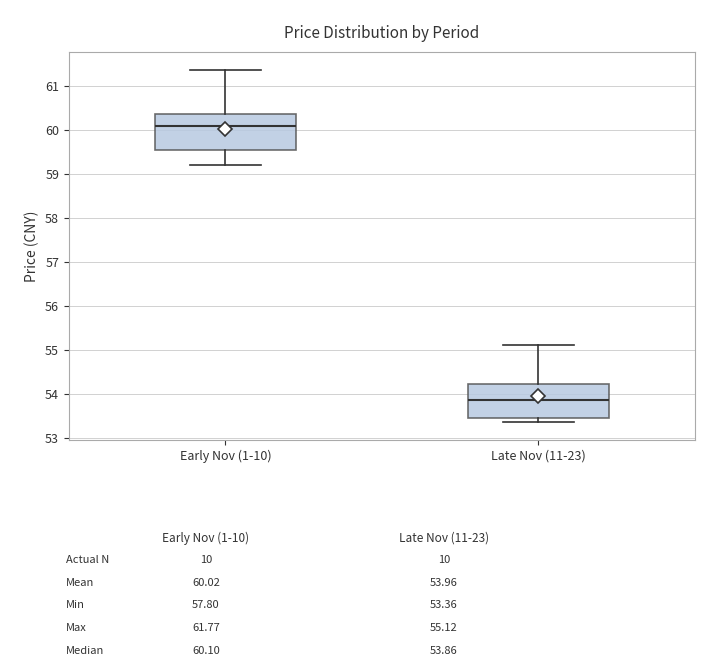

Which box has the lowest median line?

Late Nov (11-23)